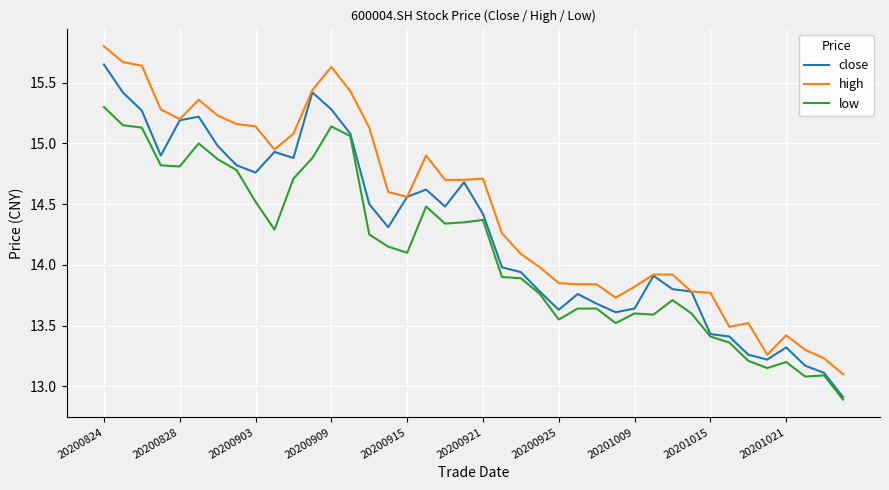

True or false: low and high intersect in this chart.

False